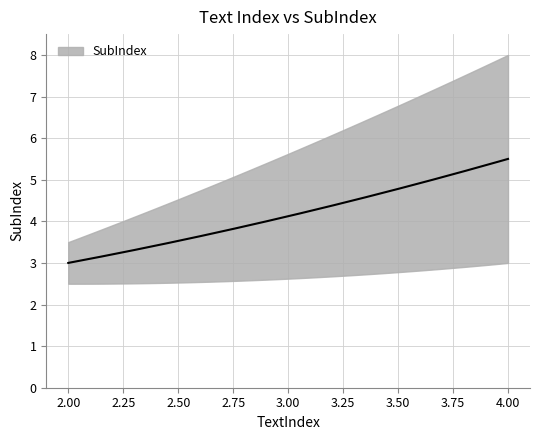

How many data points does each series have?

3